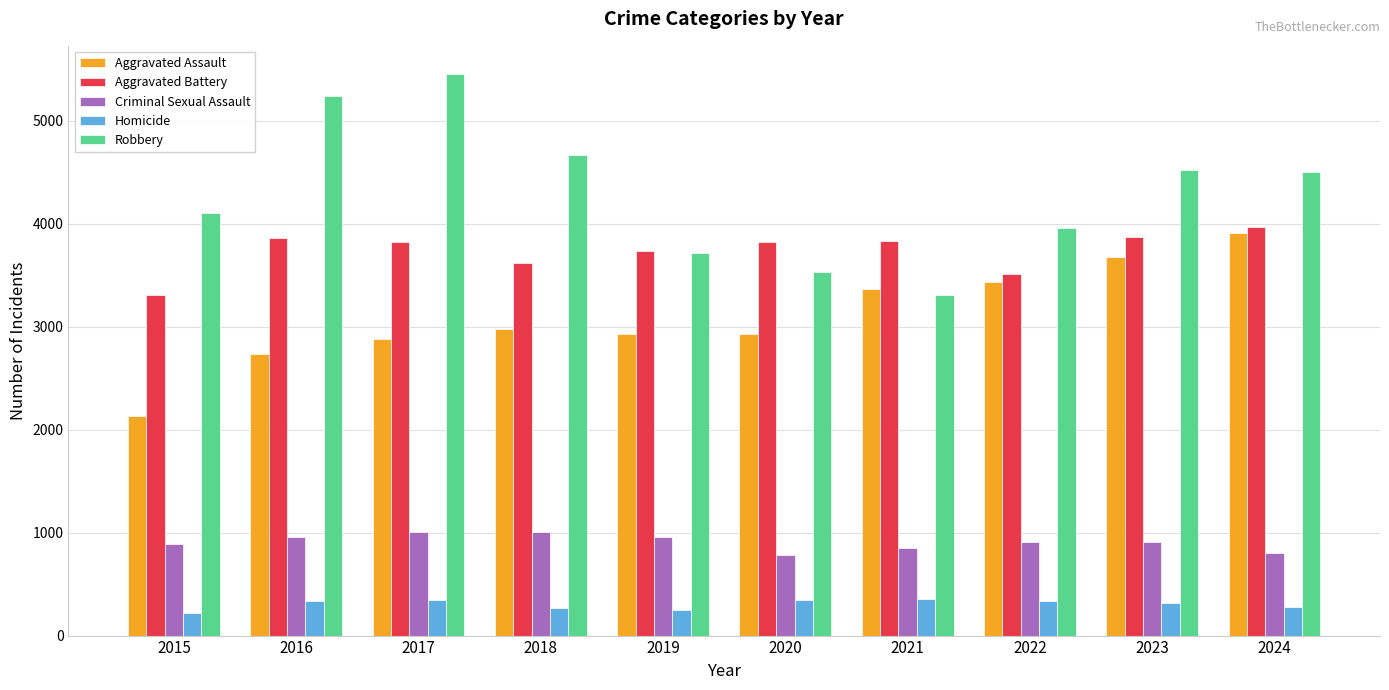

Rank the series by their maximum value, from highest to lowest.

Robbery, Aggravated Battery, Aggravated Assault, Criminal Sexual Assault, Homicide